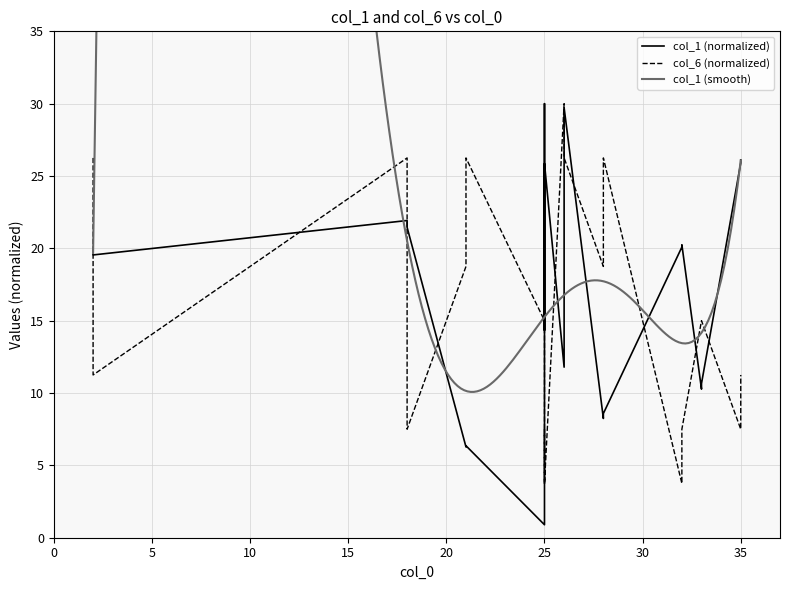

What is the greatest value displayed?

30.0